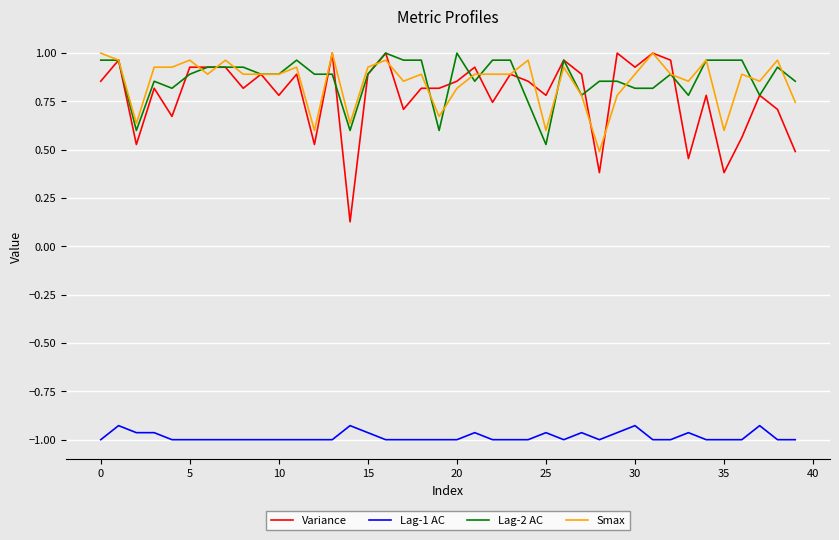

Which series has the largest range (max minus min)?

Variance